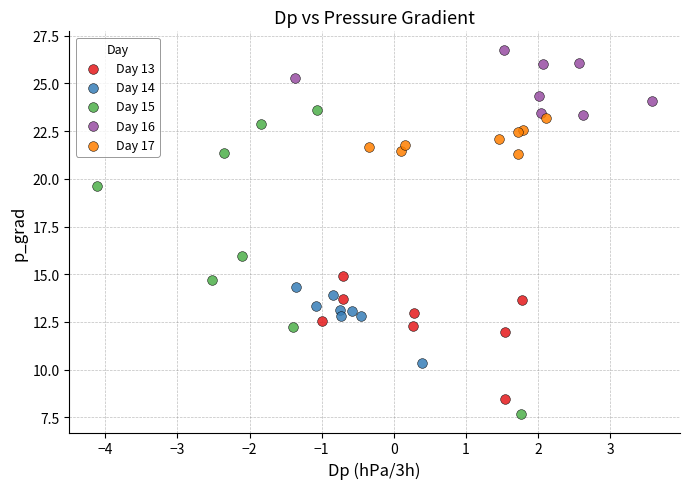

Which series has the largest Y range (max minus min)?

Day 15